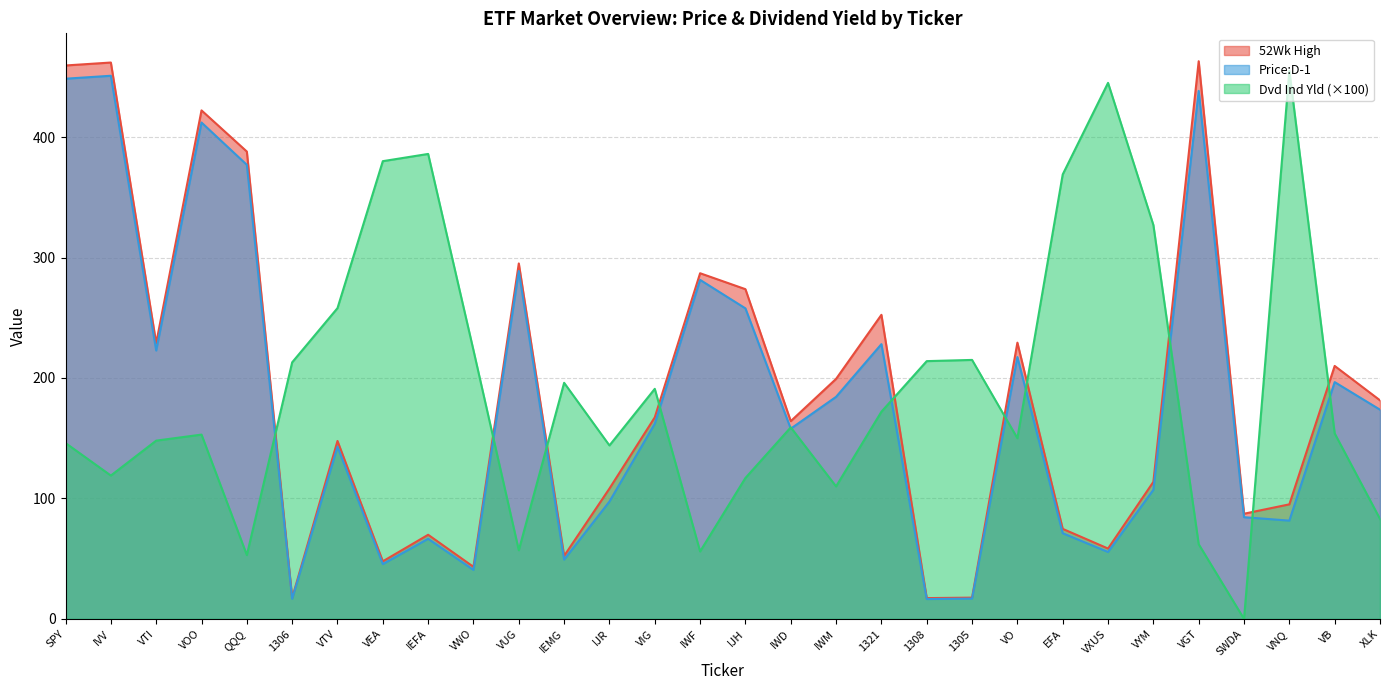

Between which two adjacent categories do Dvd Ind Yld and Price:D-1 first intersect?

QQQ and 1306